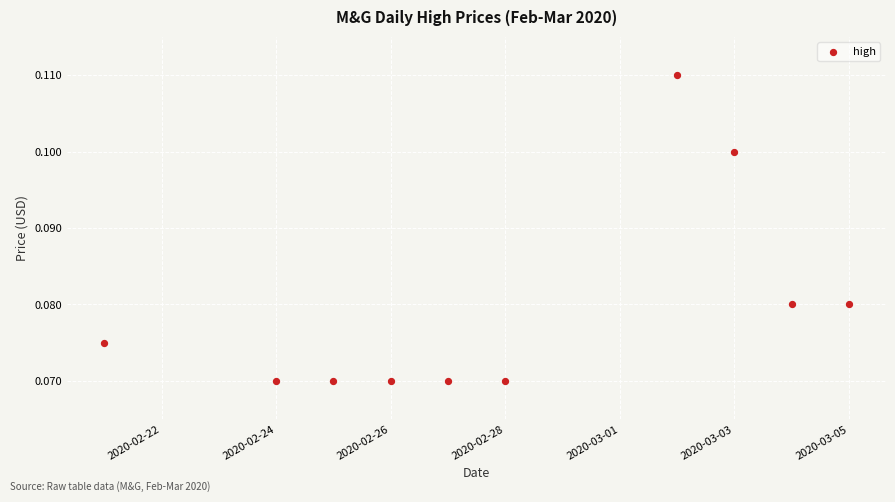

What is the average X value?

18320.1